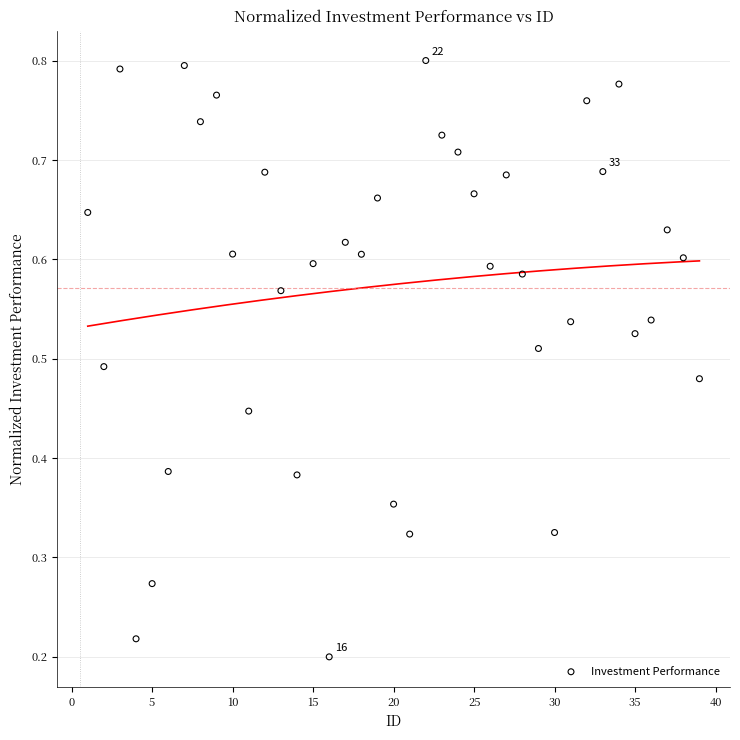

What is the range of X values (max minus min)?

38.0